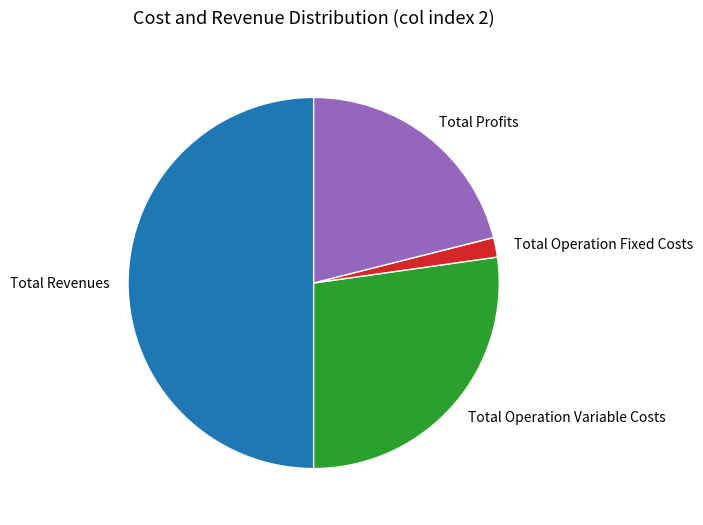

Which category has the smallest portion of the pie?

Total Operation Fixed Costs